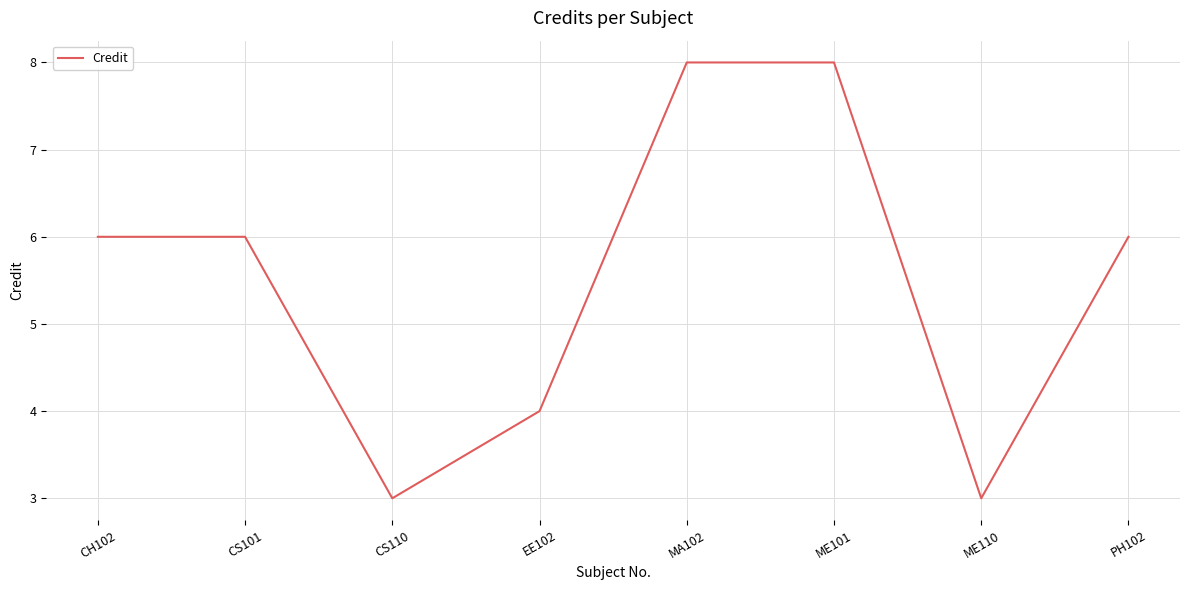

What position from the left is ME110?

7